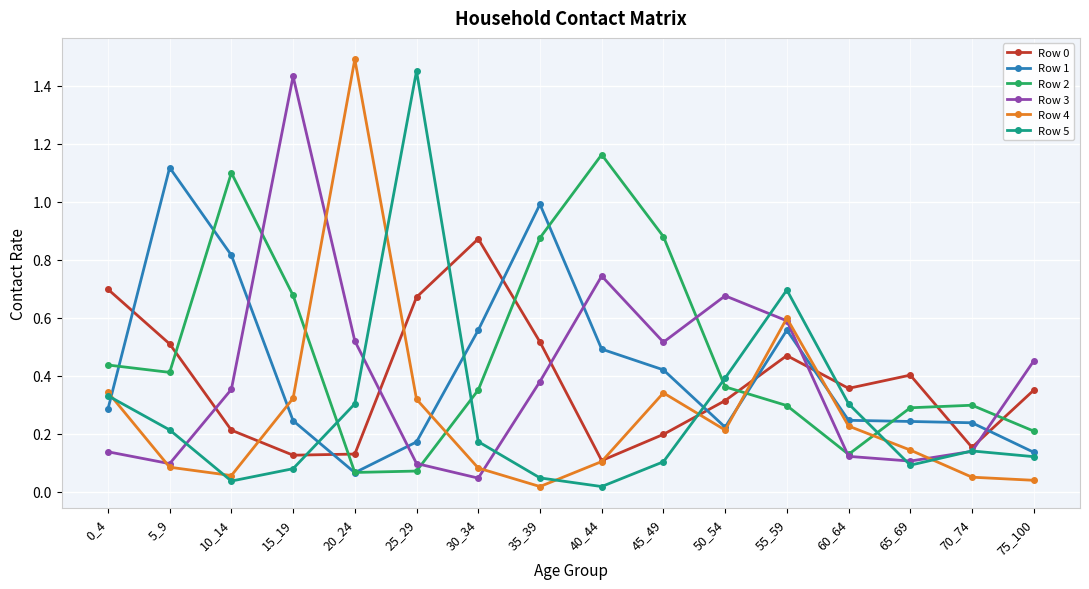

What is the difference between the maximum and second lowest values in the Row 3 series?

1.3